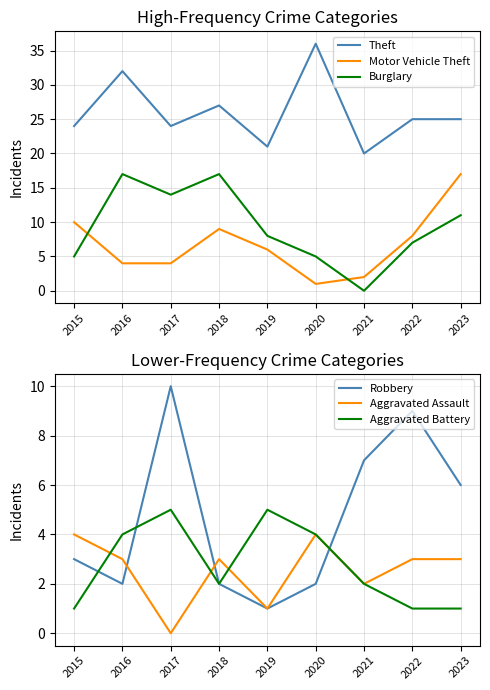

Between 2023 and 2018, which is larger?

2018